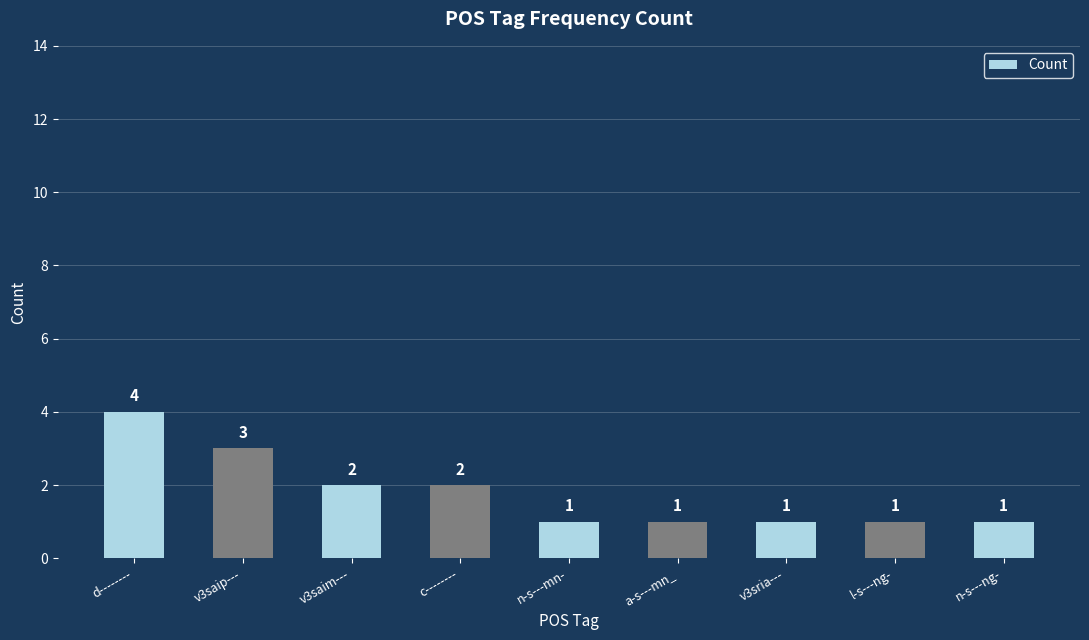

What is the minimum value shown in the chart?

1